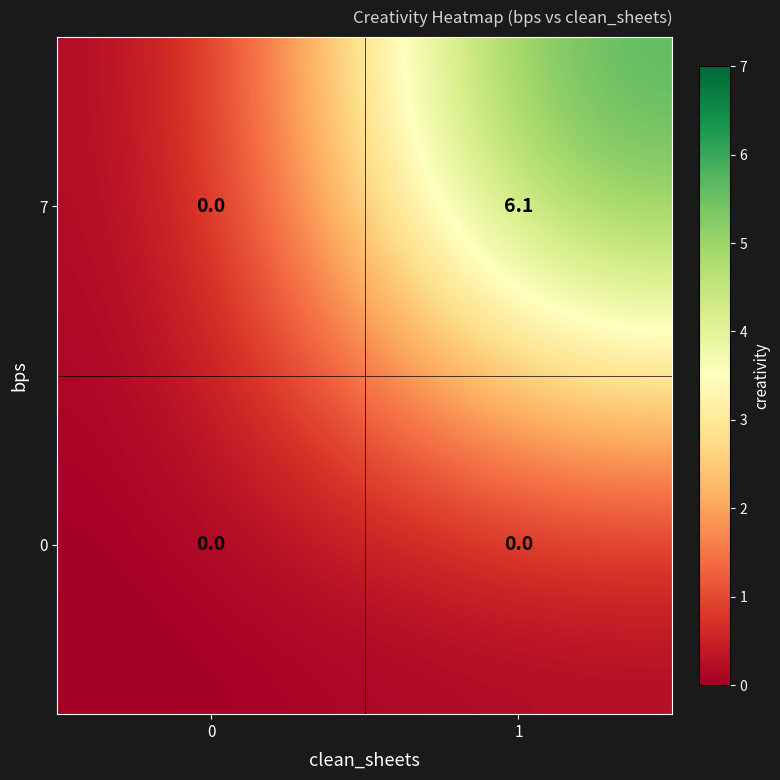

List the series in order of their overall mean, lowest first.

0, 7